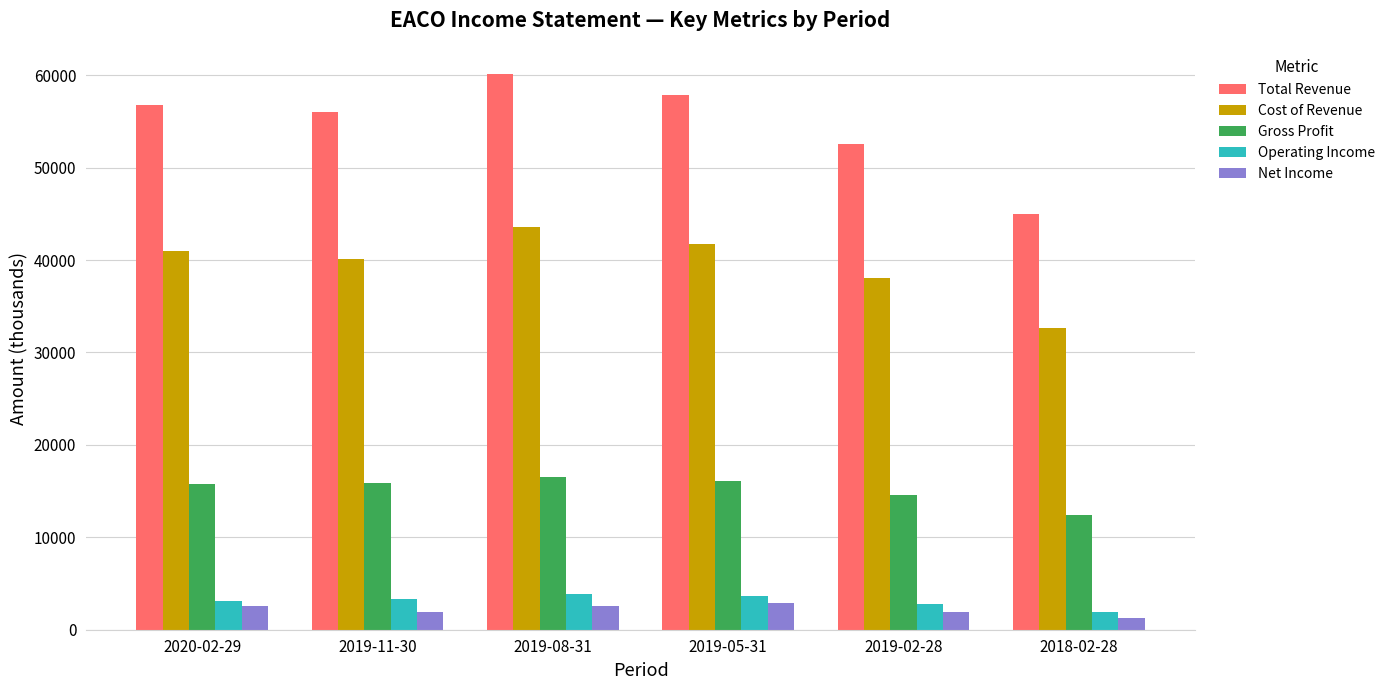

At which category is the sum across all series the highest?

2019-08-31